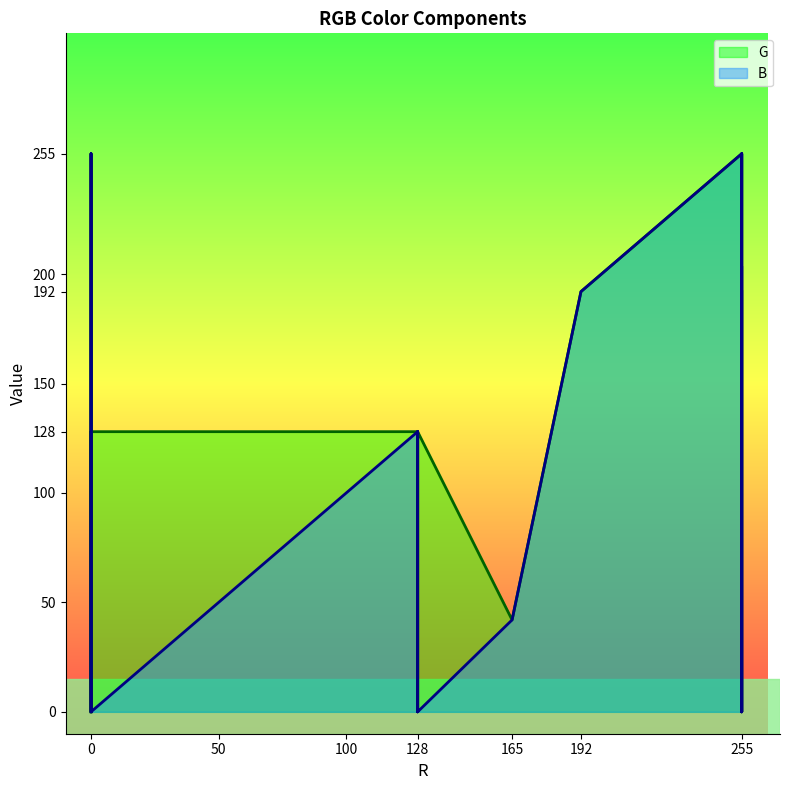

How many positive values does the B series have?

11